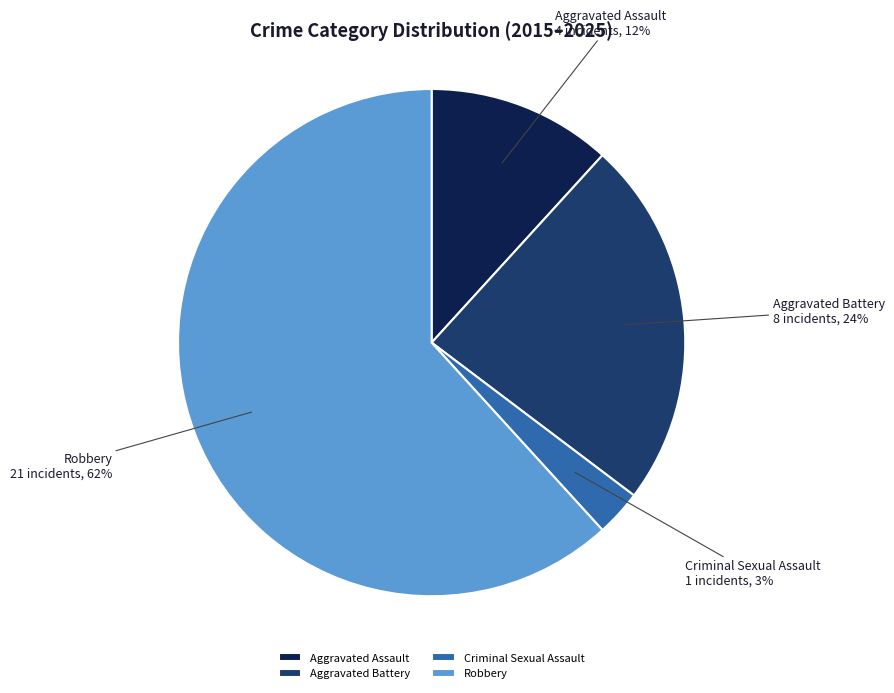

Which category has the smallest portion of the pie?

Criminal Sexual Assault